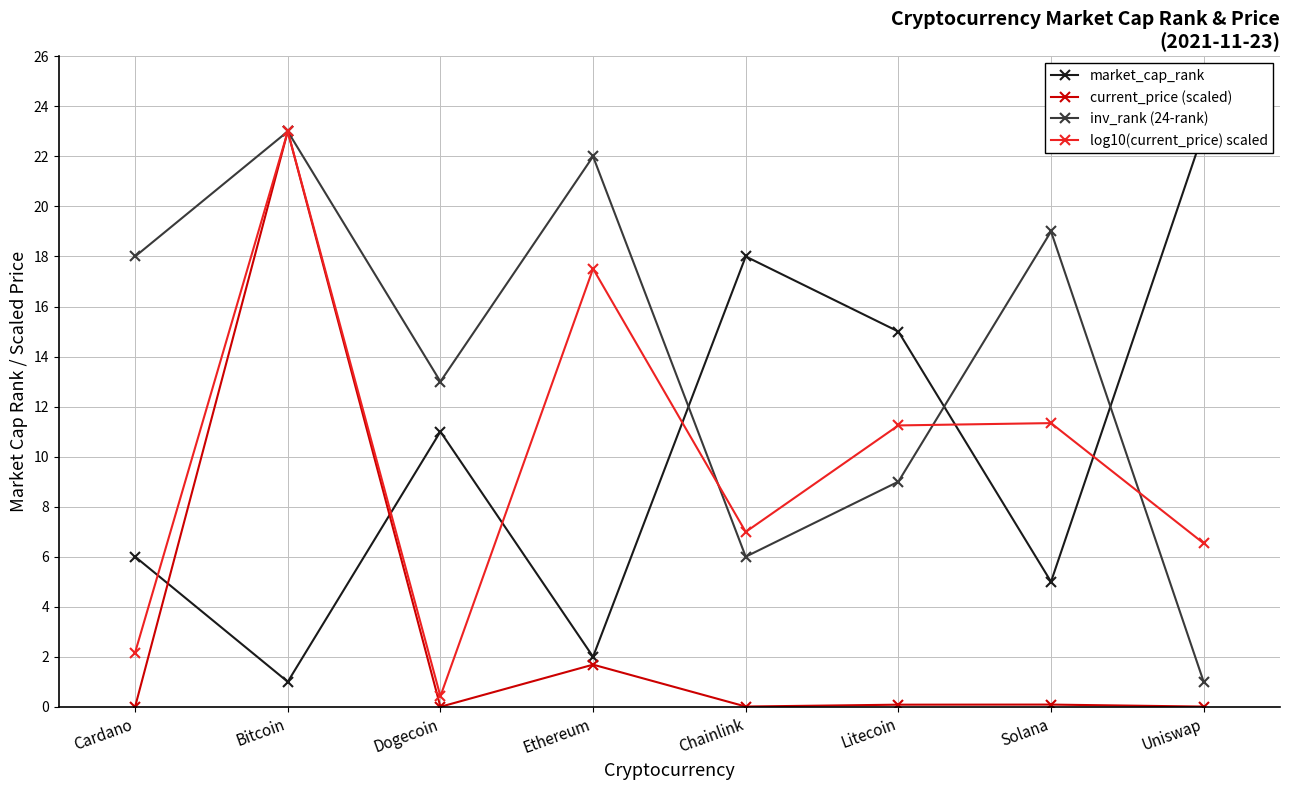

What are all the series names shown in the legend?

market_cap_rank, current_price (scaled), inv_rank (24-rank), log10(current_price) scaled